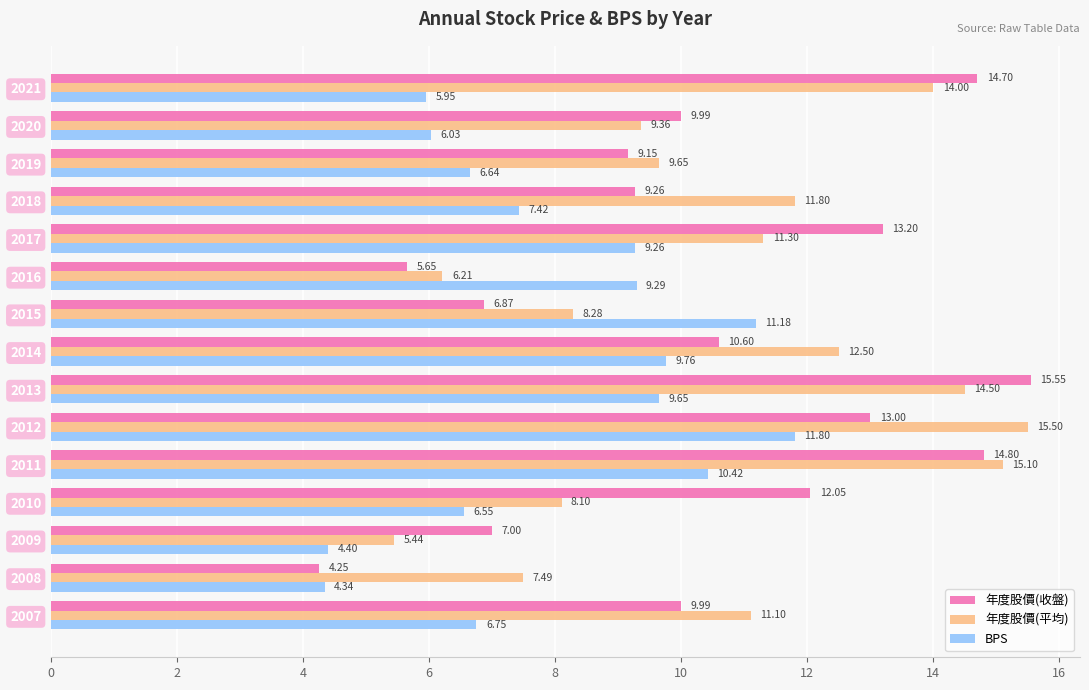

At how many categories does at least one series exceed 5?

15